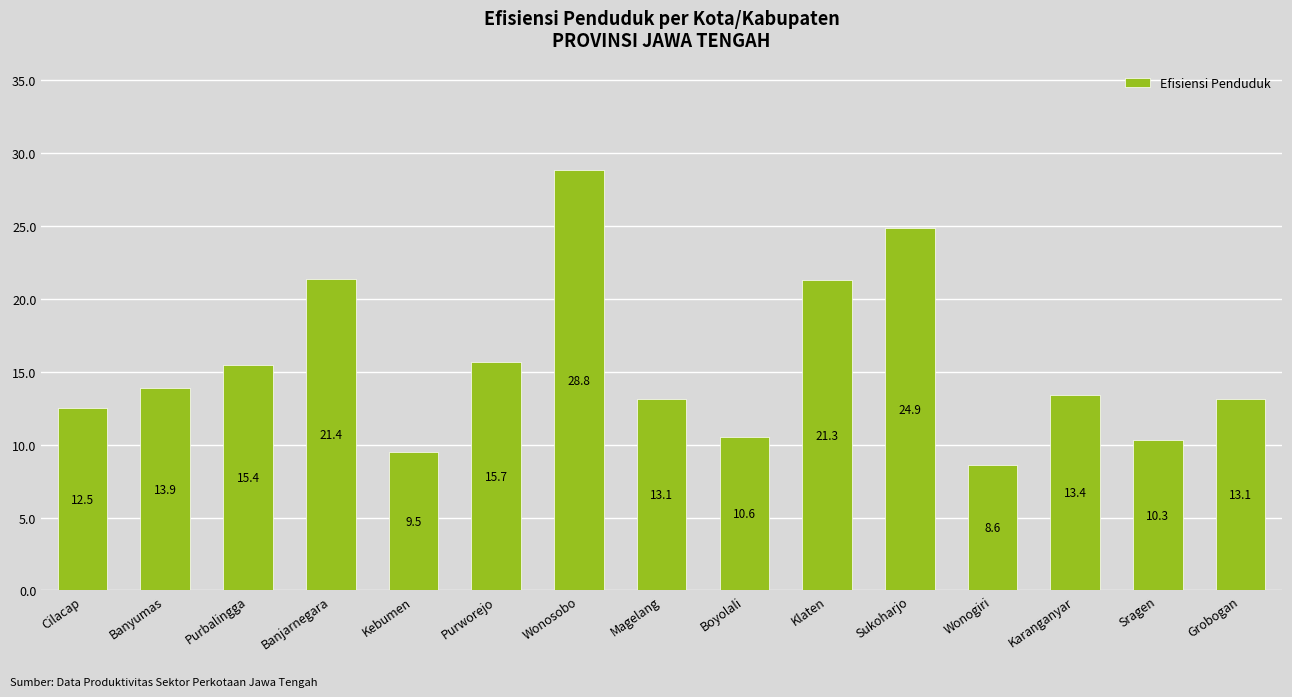

What is the value of the 10th bar from the left?

21.3